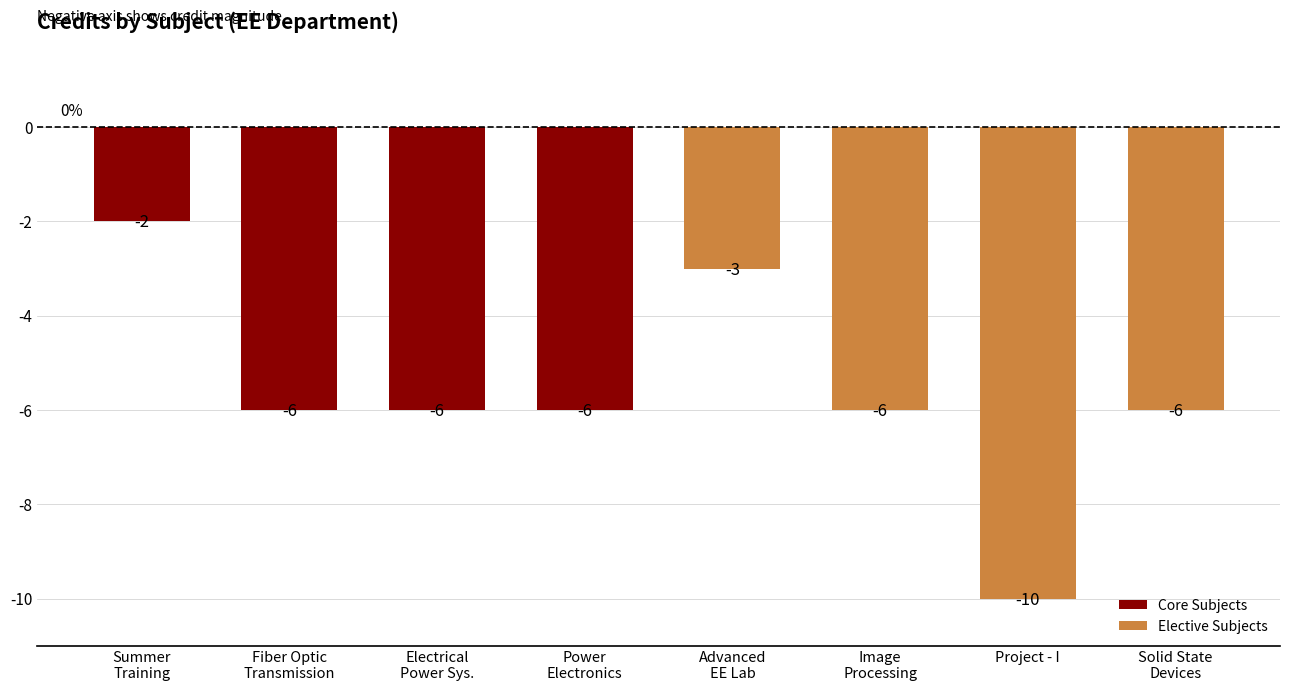

The chart shows a value of -3 at Summer
Training. True or false?

False